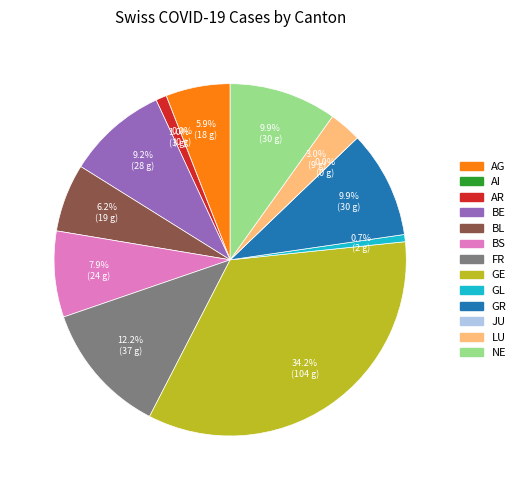

What percentage is NOT represented by AI?

100.0%